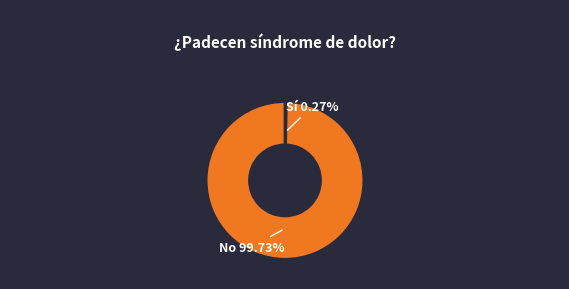

Is there a majority slice in this chart?

Yes